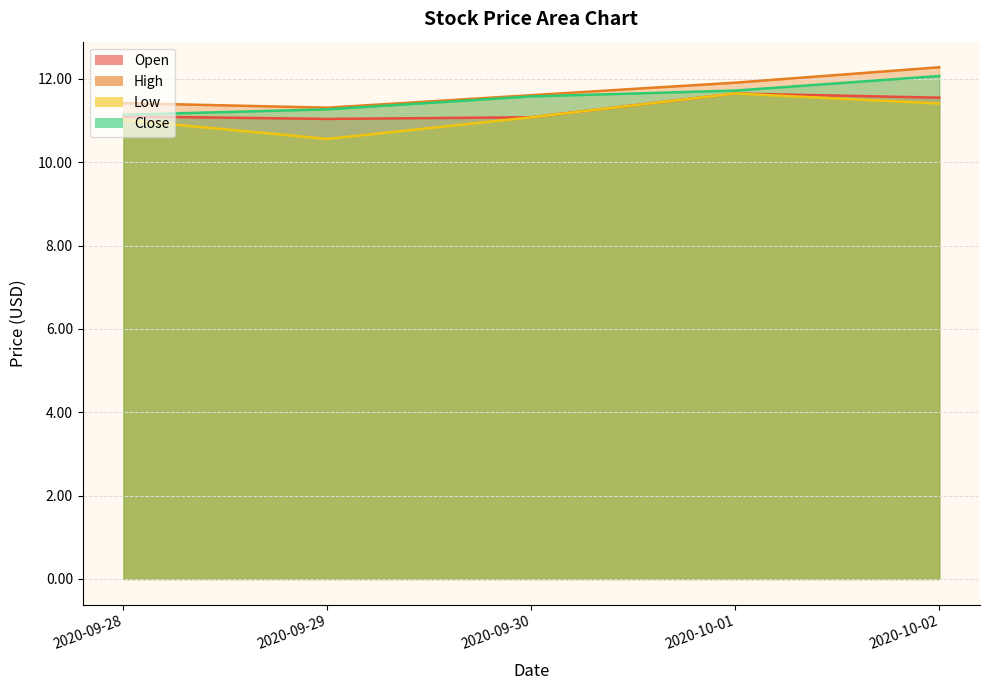

Which series has the widest spread of values?

Low